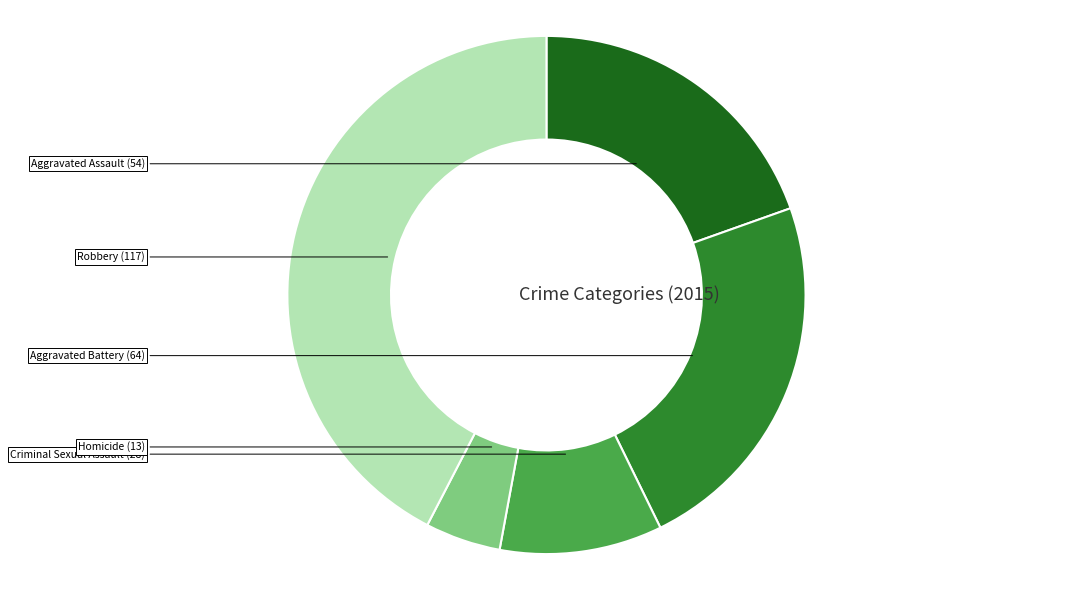

Is there any slice that represents more than half of the pie?

No